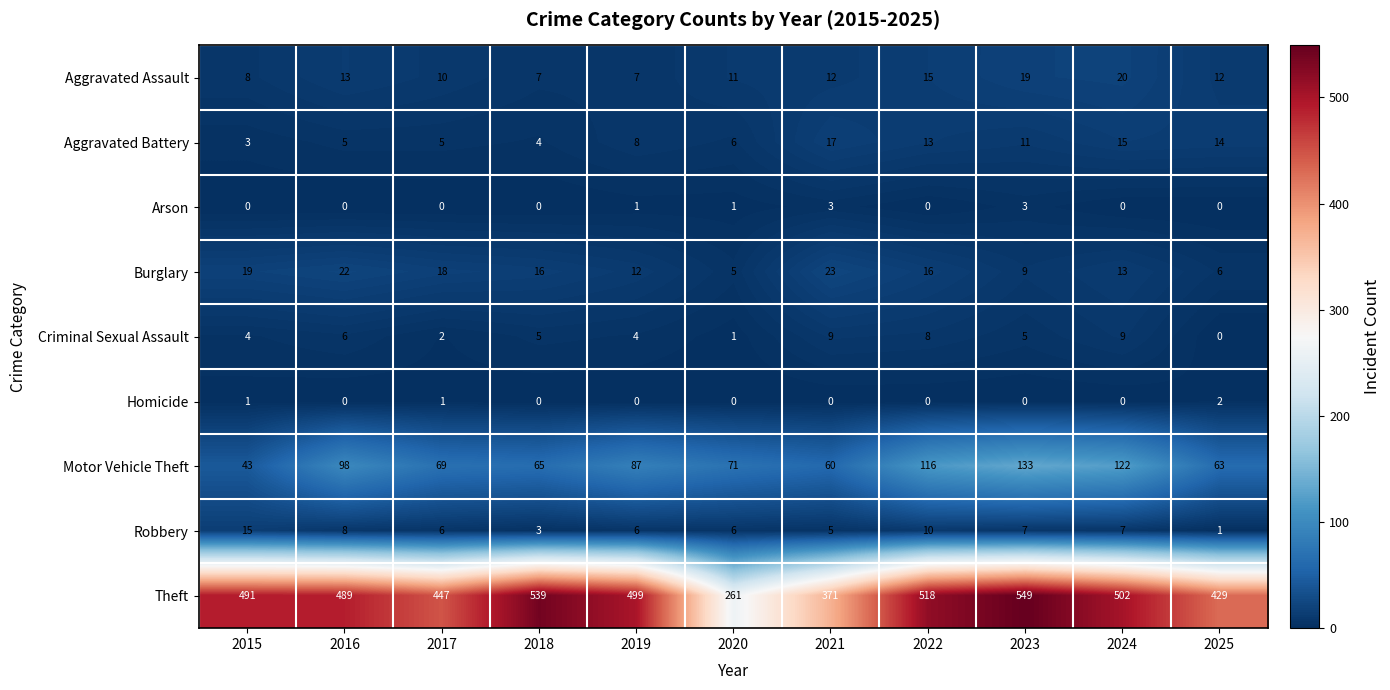

Which series has the largest total across all categories?

Theft